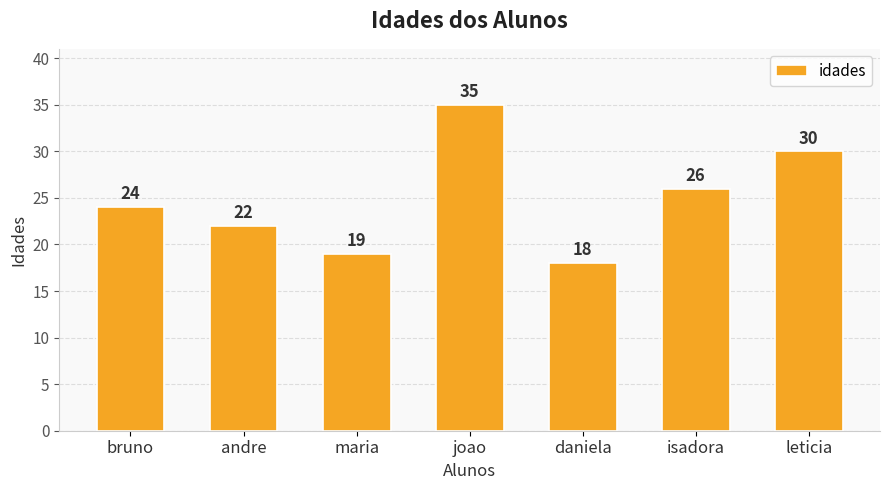

What is the sum of the values at bruno and daniela?

42